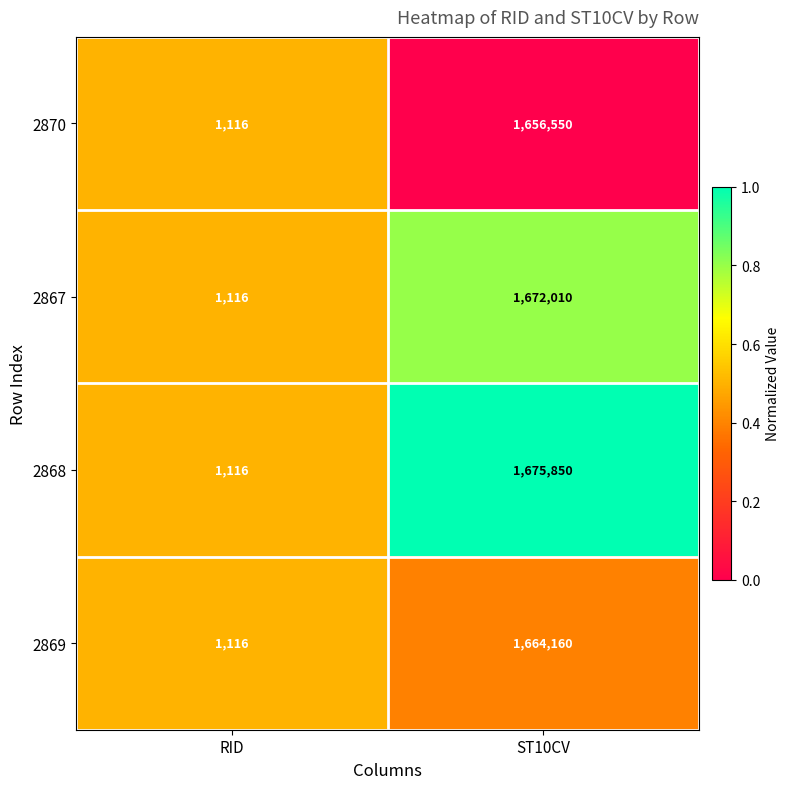

Count the number of categories in the chart.

2